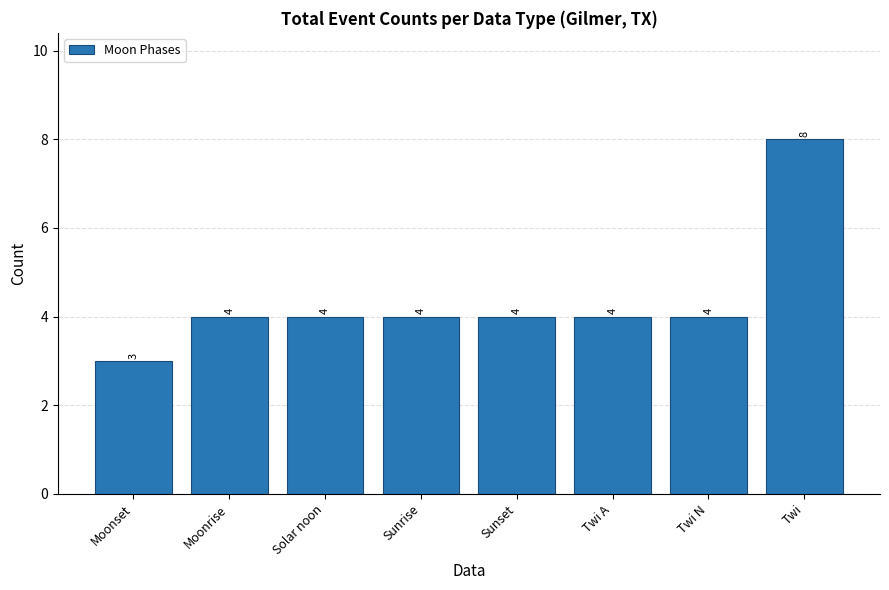

What is the value of the 6th bar from the left?

4